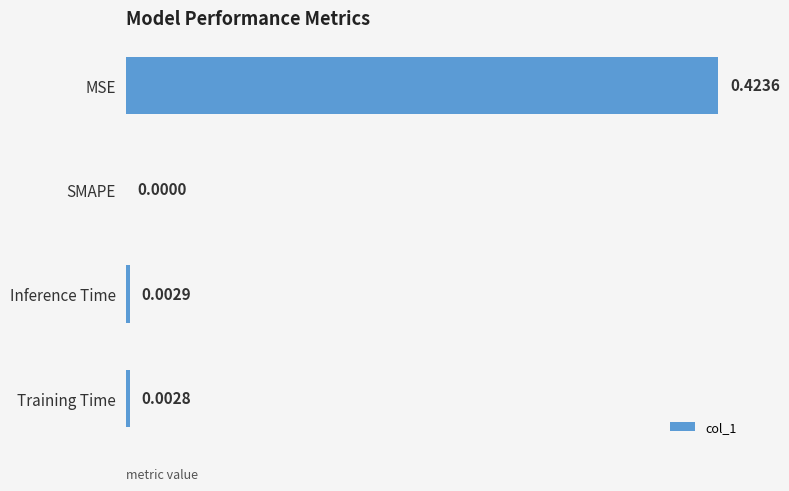

Between Training Time and Inference Time, which is larger?

Inference Time